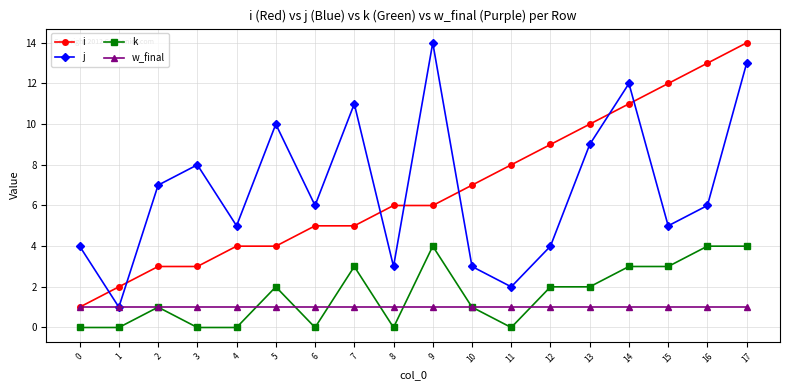

At which label is j closest to 7?

2